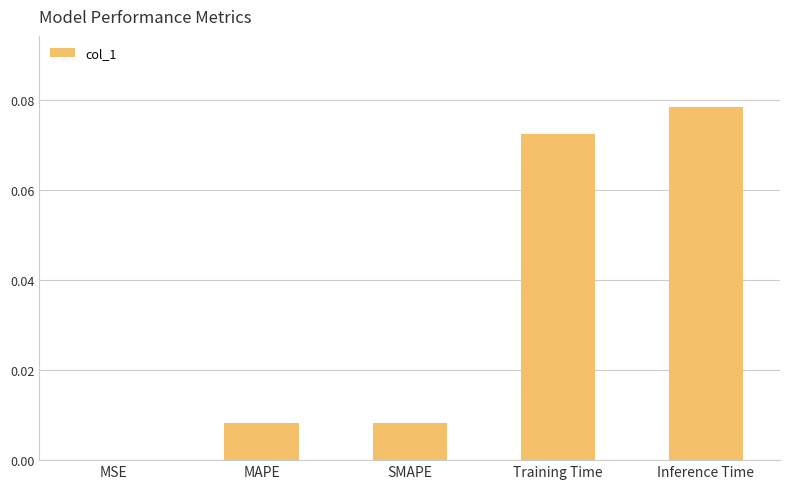

The chart shows a value of 0.0 at MAPE. True or false?

True